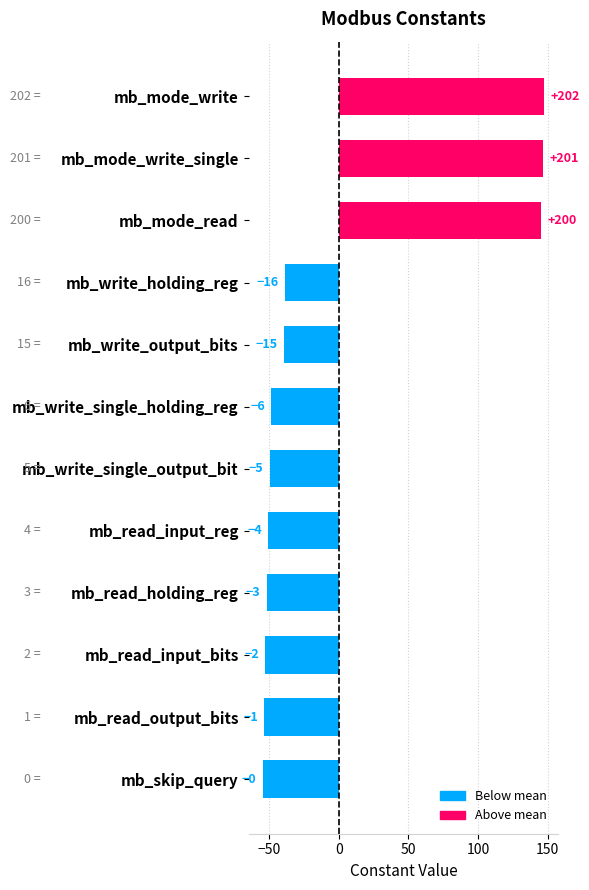

How many bars are there in total?

12